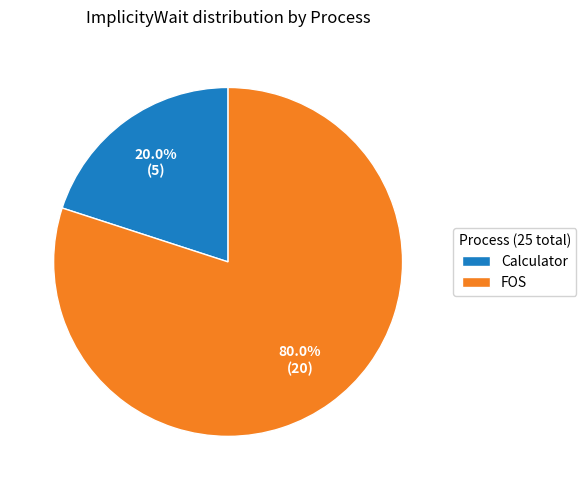

To the nearest percent, what percentage of the pie is Calculator?

20%